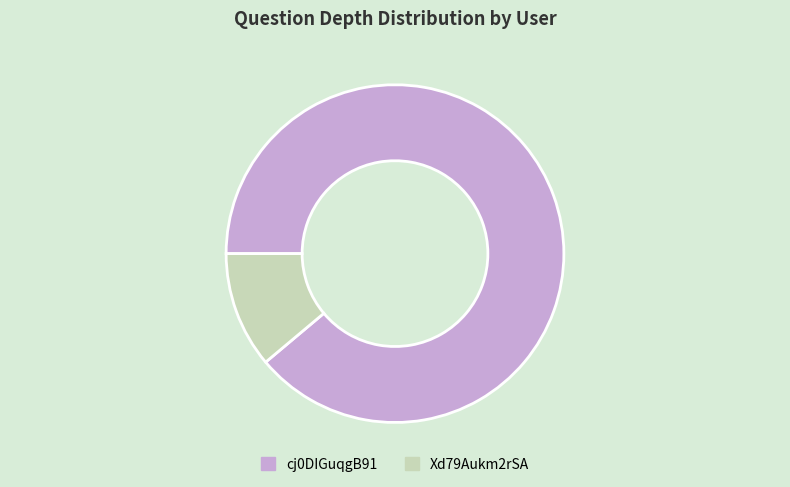

What is the largest slice in the pie chart?

cj0DIGuqgB91